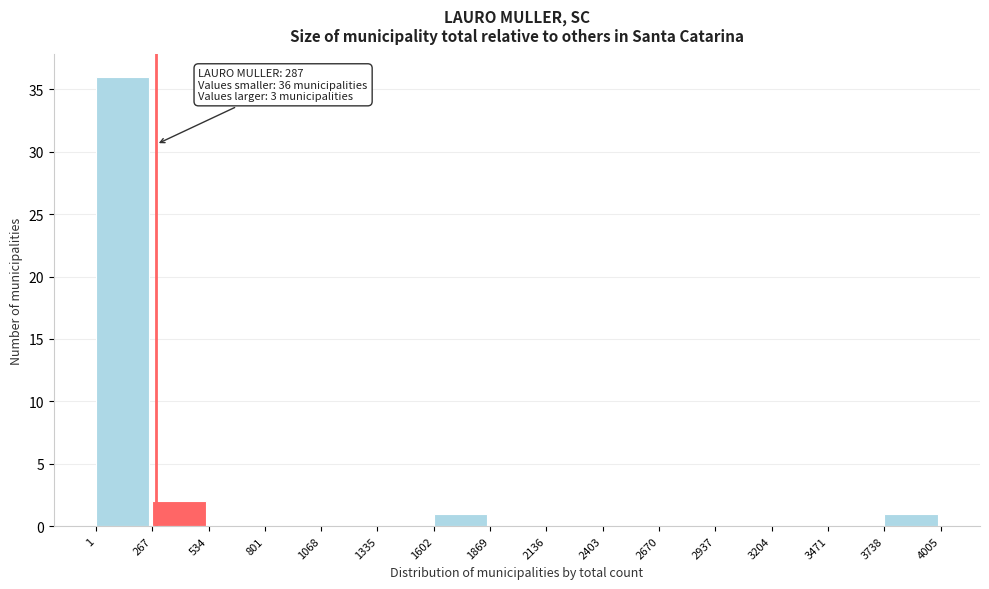

Over which range of the x-axis is the bar tallest?

1 to 267